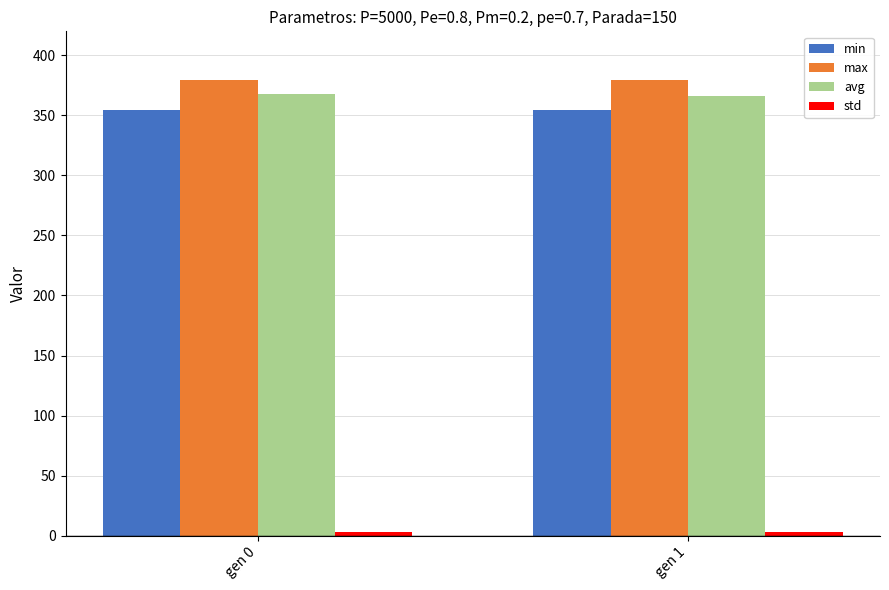

What is the difference between the min values at gen 0 and gen 1?

0.1